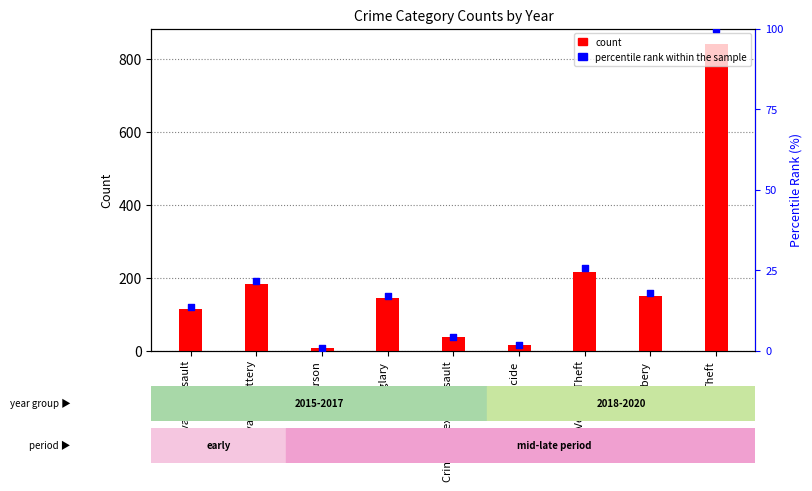

Which series has the largest Y range (max minus min)?

count